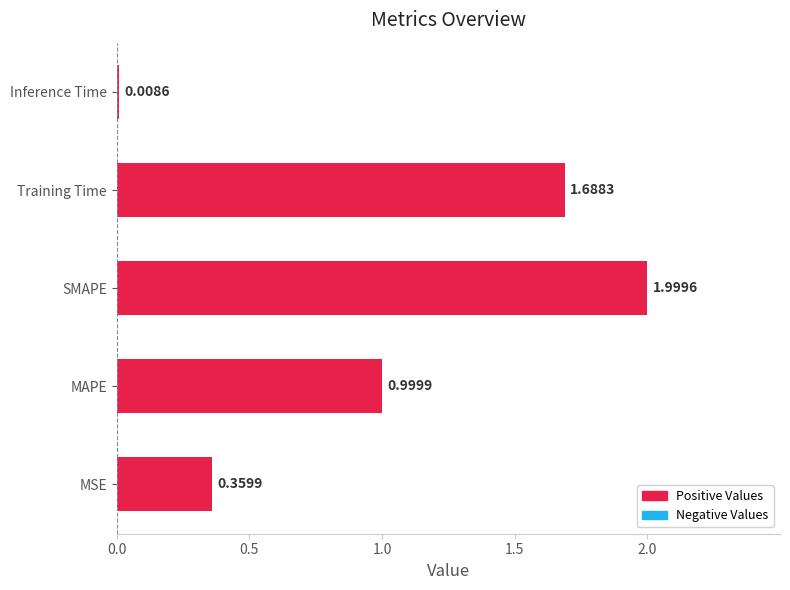

What is the ratio of the value at MAPE to the value at Training Time?

0.6